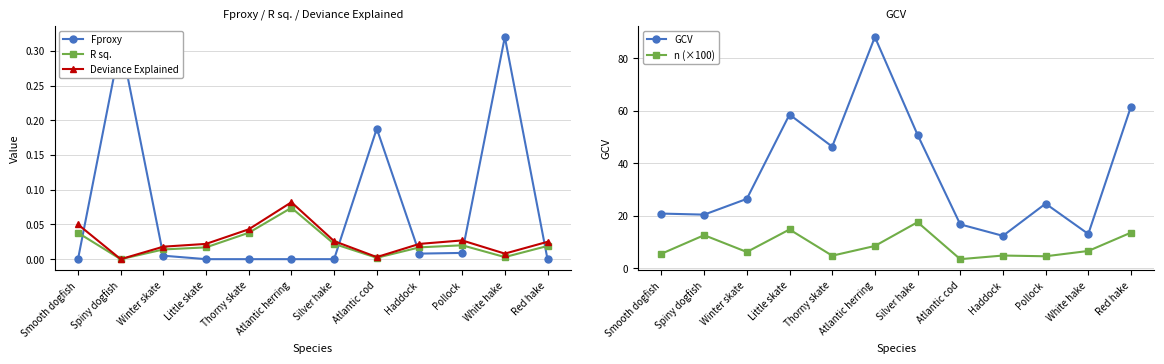

How many data points does each series have?

12